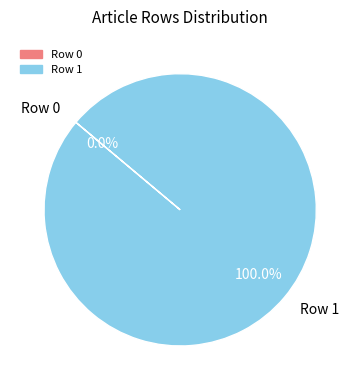

To the nearest percent, what is the average slice percentage?

50%